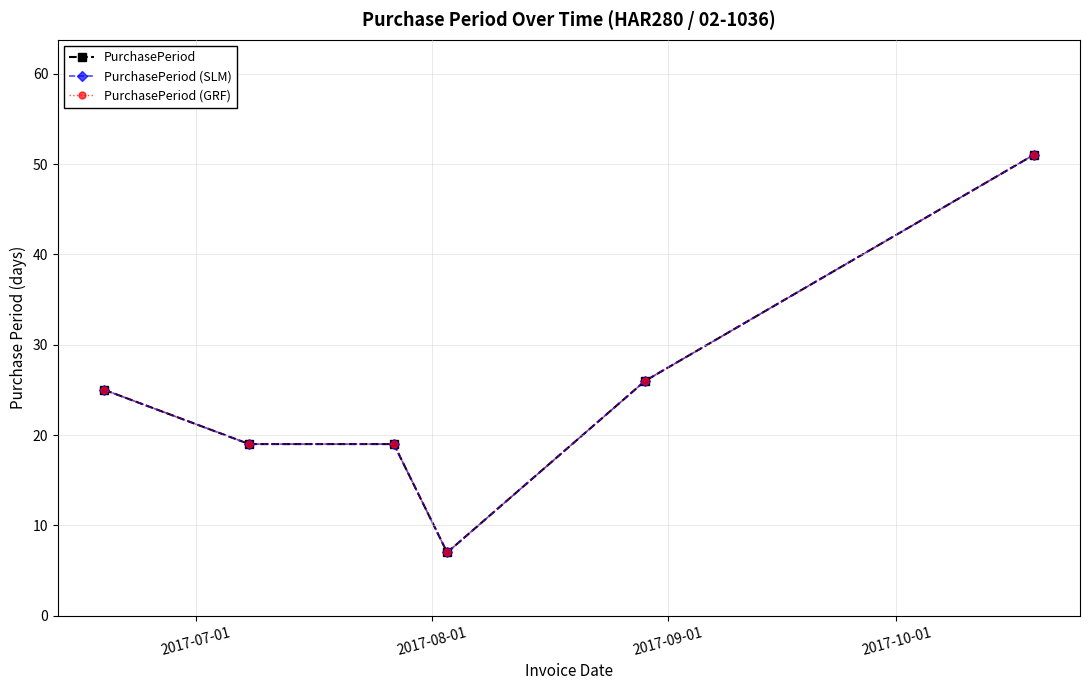

Does the chart have visible grid lines?

Yes